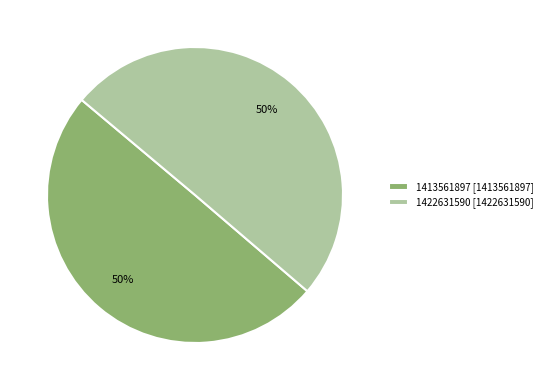

To the nearest percent, what percentage of the pie is 1422631590 [1422631590]?

50%